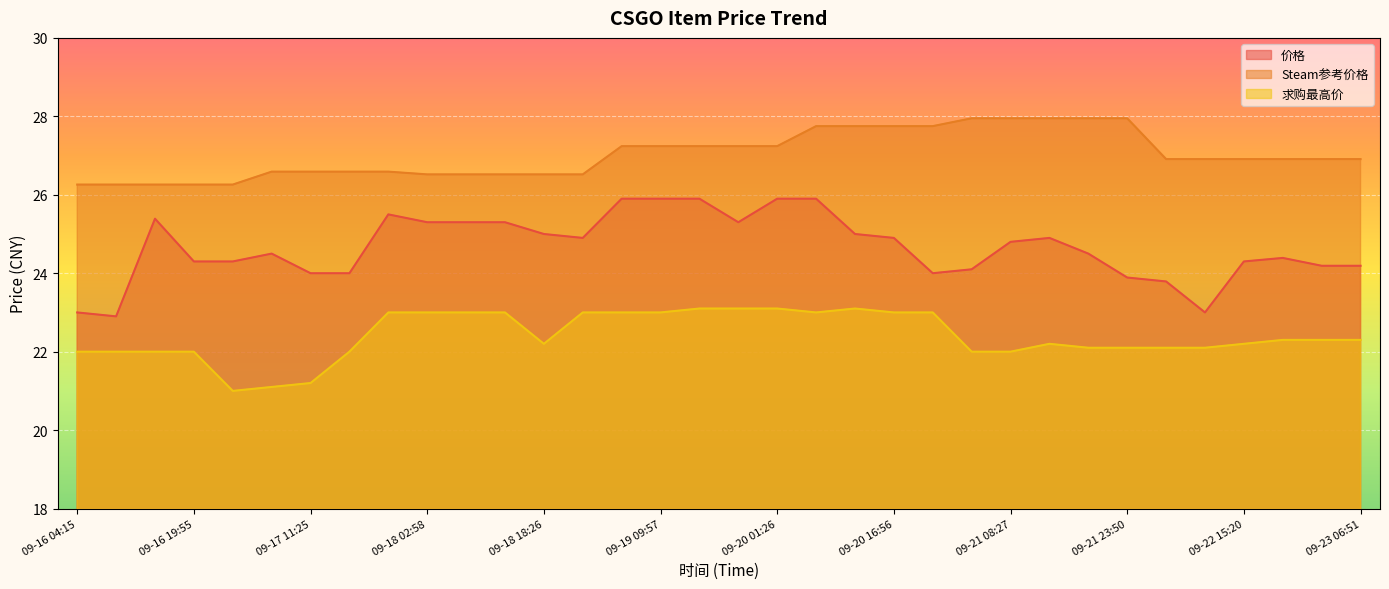

Count the number of categories in the chart.

34